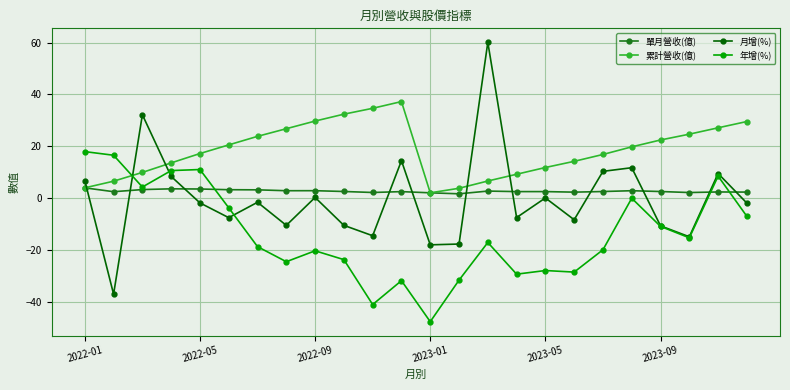

What are all the series names shown in the legend?

單月營收(億), 累計營收(億), 月增(%), 年增(%)